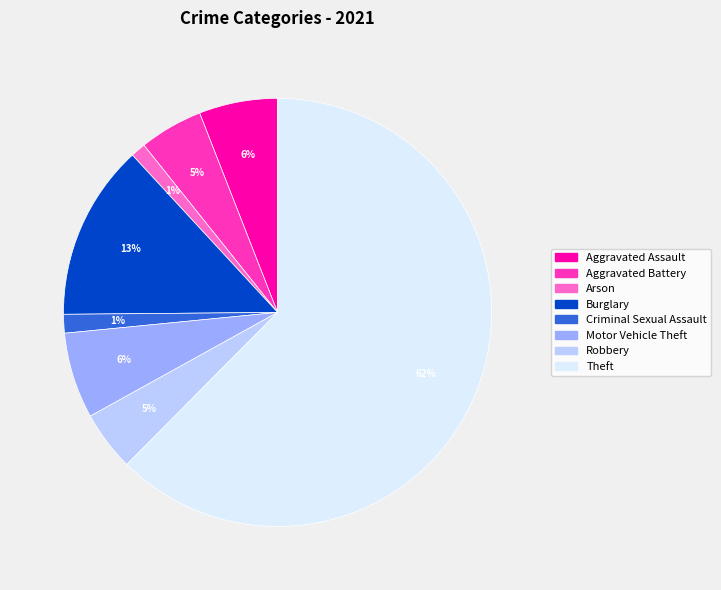

To the nearest percent, what is the average slice percentage?

12%